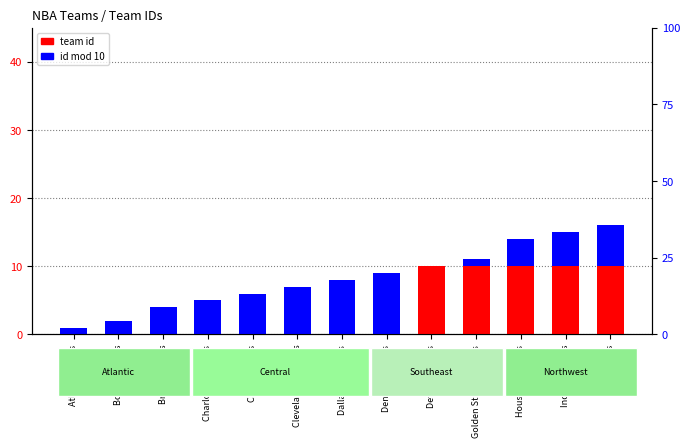

What is the difference between the team id (base) values at Boston Celtics and LA Clippers?

10